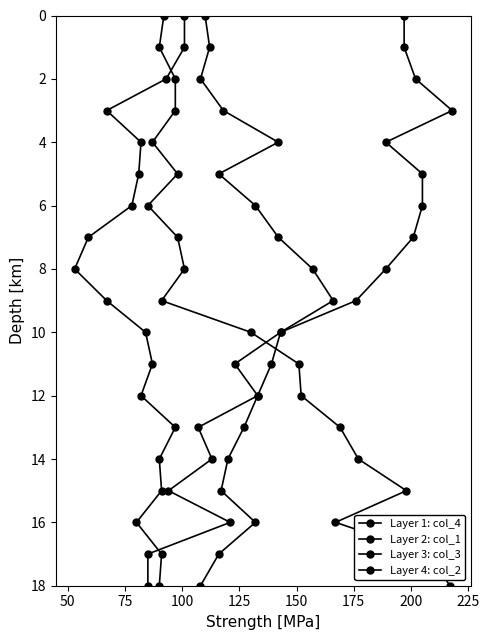

How many lines are shown in the chart?

4